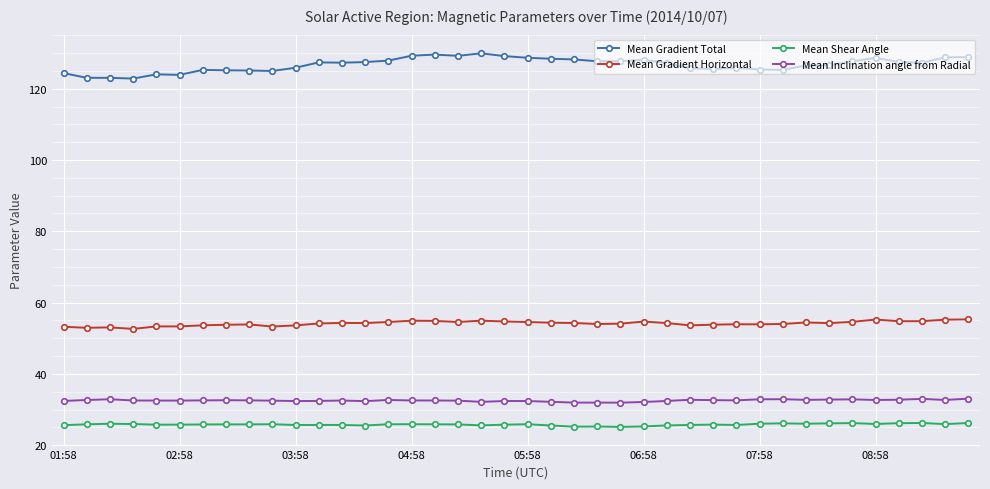

What are all the series names shown in the legend?

Mean Gradient Total, Mean Gradient Horizontal, Mean Shear Angle, Mean Inclination angle from Radial